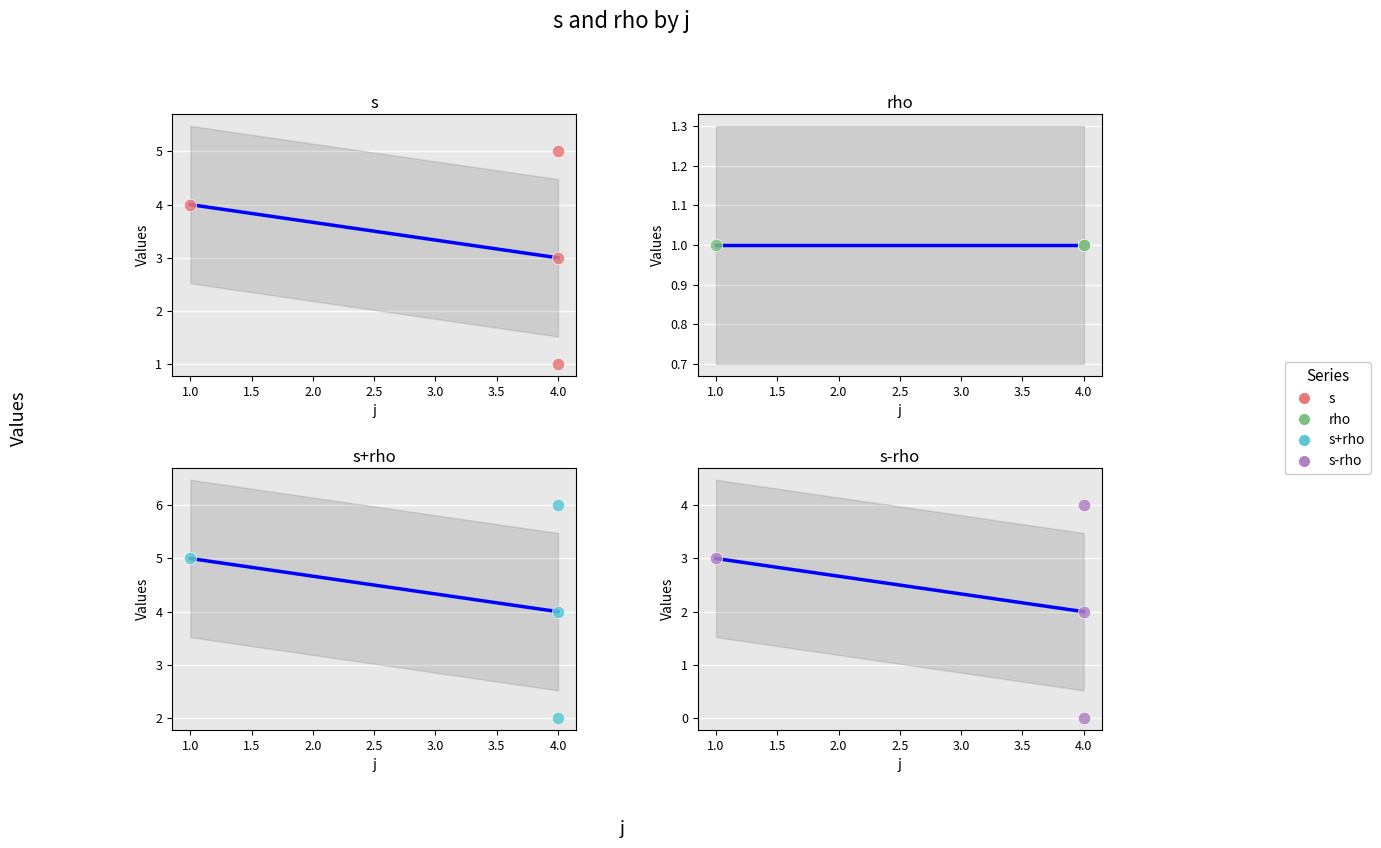

Is the value of s+rho at 4.0 greater than the value of s-rho at 1.0?

No